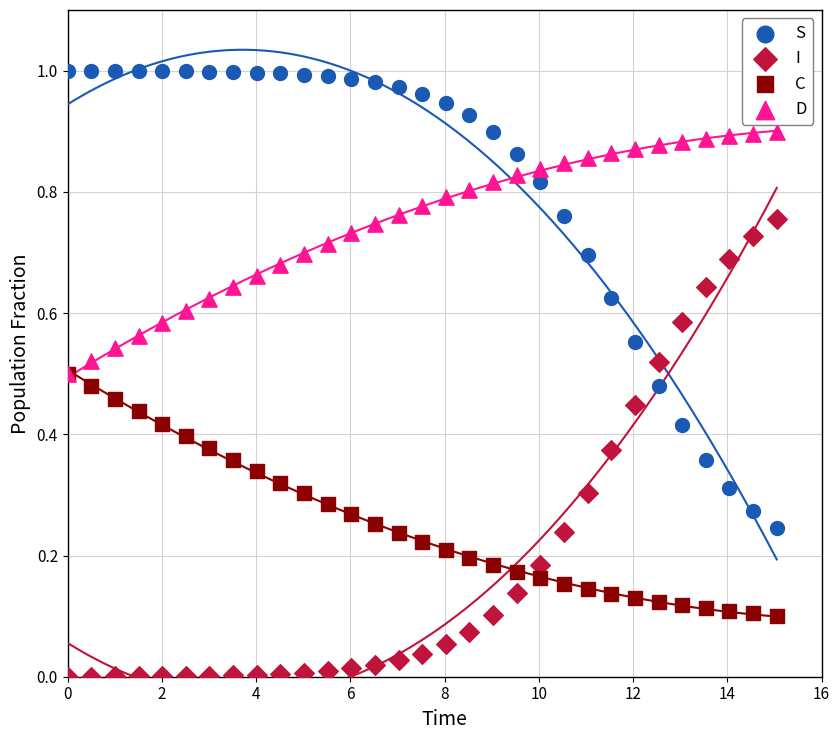

Which series contains the highest Y value?

S